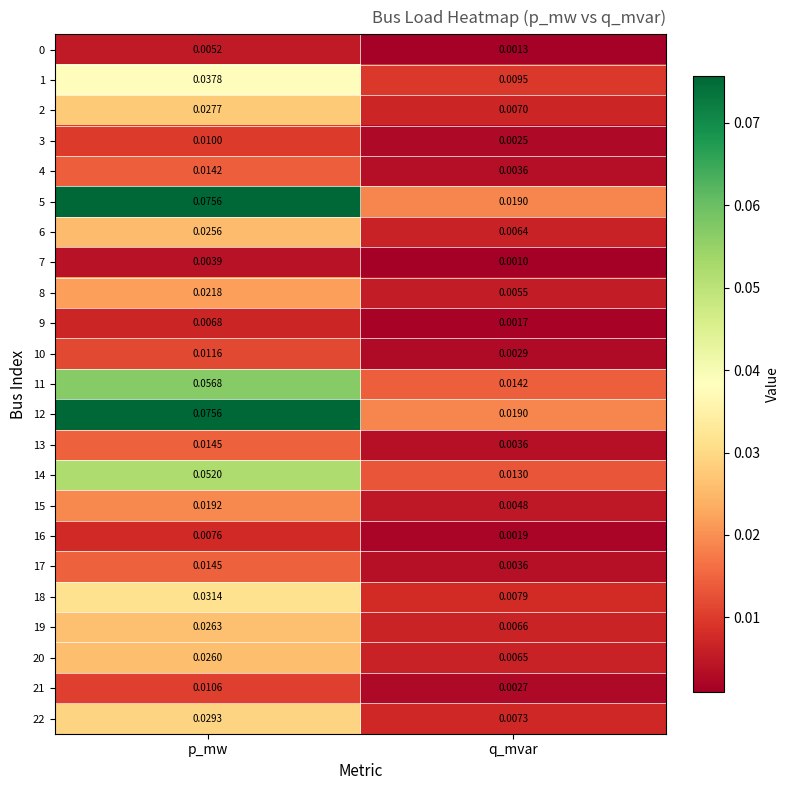

Rank the categories by 20 value from highest to lowest.

p_mw, q_mvar